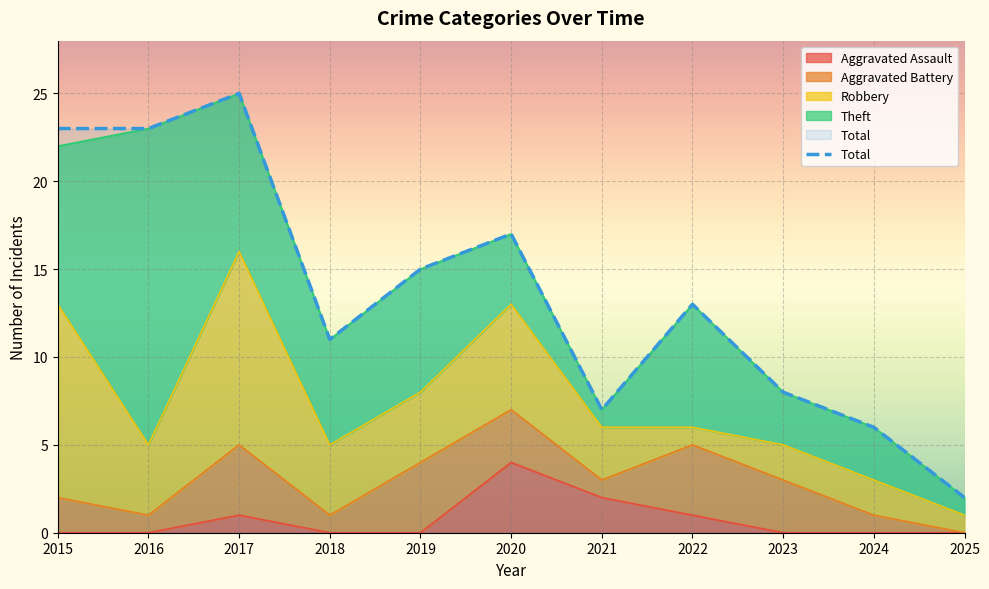

True or false: Robbery and Aggravated Assault cross at least once.

False